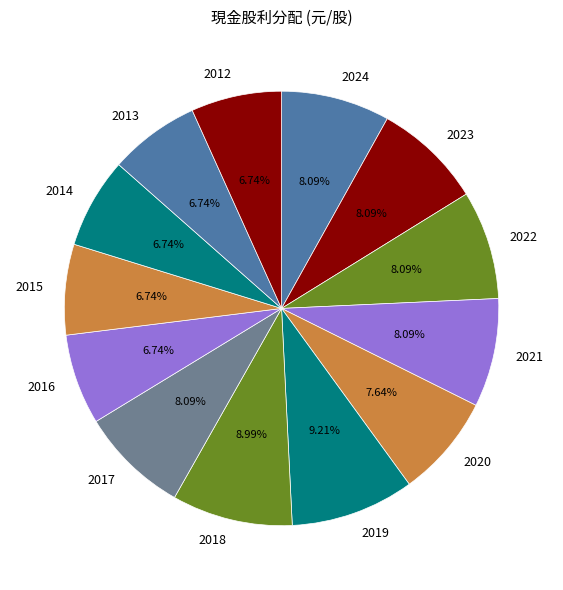

What is the ratio of the value at 2023 to the value at 2012?

1.2